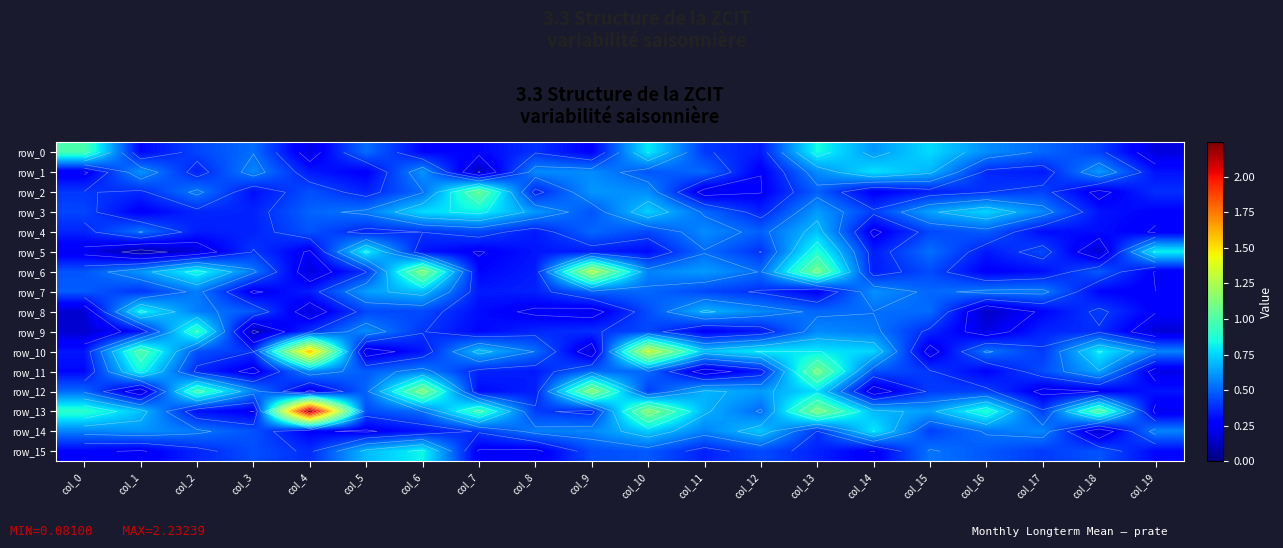

Reading left to right, list all the values displayed in this chart.

row_0: col_0=1.0	col_1=0.3	col_2=0.4	col_3=0.5	col_4=0.2	col_5=0.5	col_6=0.3	col_7=0.3	col_8=0.4	col_9=0.3	col_10=0.8	col_11=0.4	col_12=0.3	col_13=0.8	col_14=0.6	col_15=0.8	col_16=0.6	col_17=0.5	col_18=0.4	col_19=0.2
row_1: col_0=0.2	col_1=0.6	col_2=0.3	col_3=0.6	col_4=0.3	col_5=0.3	col_6=0.6	col_7=0.1	col_8=0.6	col_9=0.6	col_10=0.5	col_11=0.5	col_12=0.3	col_13=0.6	col_14=0.8	col_15=0.7	col_16=0.4	col_17=0.3	col_18=0.6	col_19=0.3
row_2: col_0=0.4	col_1=0.4	col_2=0.6	col_3=0.3	col_4=0.5	col_5=0.4	col_6=0.5	col_7=1.1	col_8=0.4	col_9=0.6	col_10=0.6	col_11=0.2	col_12=0.3	col_13=0.5	col_14=0.3	col_15=0.3	col_16=0.4	col_17=0.4	col_18=0.2	col_19=0.4
row_3: col_0=0.4	col_1=0.3	col_2=0.4	col_3=0.4	col_4=0.5	col_5=0.5	col_6=0.8	col_7=0.8	col_8=0.6	col_9=0.5	col_10=0.7	col_11=0.5	col_12=0.4	col_13=0.6	col_14=0.4	col_15=0.6	col_16=0.8	col_17=0.6	col_18=0.3	col_19=0.3
row_4: col_0=0.4	col_1=0.5	col_2=0.3	col_3=0.4	col_4=0.5	col_5=0.4	col_6=0.4	col_7=0.4	col_8=0.3	col_9=0.5	col_10=0.4	col_11=0.6	col_12=0.5	col_13=0.7	col_14=0.2	col_15=0.4	col_16=0.5	col_17=0.3	col_18=0.3	col_19=0.3
row_5: col_0=0.2	col_1=0.1	col_2=0.2	col_3=0.4	col_4=0.2	col_5=0.8	col_6=0.3	col_7=0.3	col_8=0.3	col_9=0.3	col_10=0.3	col_11=0.5	col_12=0.4	col_13=0.9	col_14=0.3	col_15=0.5	col_16=0.3	col_17=0.4	col_18=0.2	col_19=0.8
row_6: col_0=0.5	col_1=0.6	col_2=0.8	col_3=0.5	col_4=0.2	col_5=0.4	col_6=1.1	col_7=0.3	col_8=0.3	col_9=1.3	col_10=0.6	col_11=0.6	col_12=0.5	col_13=1.1	col_14=0.3	col_15=0.4	col_16=0.3	col_17=0.3	col_18=0.5	col_19=0.3
row_7: col_0=0.5	col_1=0.4	col_2=0.6	col_3=0.2	col_4=0.3	col_5=0.6	col_6=0.7	col_7=0.3	col_8=0.4	col_9=0.5	col_10=0.5	col_11=0.4	col_12=0.4	col_13=0.3	col_14=0.6	col_15=0.5	col_16=0.6	col_17=0.6	col_18=0.3	col_19=0.3
row_8: col_0=0.2	col_1=0.8	col_2=0.6	col_3=0.5	col_4=0.2	col_5=0.4	col_6=0.4	col_7=0.3	col_8=0.2	col_9=0.2	col_10=0.5	col_11=0.7	col_12=0.6	col_13=0.5	col_14=0.5	col_15=0.5	col_16=0.1	col_17=0.3	col_18=0.4	col_19=0.3
row_9: col_0=0.2	col_1=0.3	col_2=0.9	col_3=0.1	col_4=0.4	col_5=0.6	col_6=0.4	col_7=0.3	col_8=0.4	col_9=0.4	col_10=0.4	col_11=0.3	col_12=0.3	col_13=0.6	col_14=0.6	col_15=0.4	col_16=0.2	col_17=0.4	col_18=0.4	col_19=0.2
row_10: col_0=0.3	col_1=1.0	col_2=0.5	col_3=0.4	col_4=1.6	col_5=0.2	col_6=0.3	col_7=0.7	col_8=0.5	col_9=0.2	col_10=1.3	col_11=0.7	col_12=0.8	col_13=0.8	col_14=0.7	col_15=0.2	col_16=0.5	col_17=0.4	col_18=0.8	col_19=0.6
row_11: col_0=0.3	col_1=0.8	col_2=0.4	col_3=0.2	col_4=0.6	col_5=0.5	col_6=0.6	col_7=0.4	col_8=0.3	col_9=0.5	col_10=0.5	col_11=0.2	col_12=0.3	col_13=1.1	col_14=0.5	col_15=0.4	col_16=0.3	col_17=0.5	col_18=0.7	col_19=0.2
row_12: col_0=0.5	col_1=0.2	col_2=1.0	col_3=0.6	col_4=0.2	col_5=0.5	col_6=1.1	col_7=0.3	col_8=0.3	col_9=1.2	col_10=0.4	col_11=0.7	col_12=0.6	col_13=0.8	col_14=0.2	col_15=0.4	col_16=0.4	col_17=0.2	col_18=0.3	col_19=0.3
row_13: col_0=0.9	col_1=0.7	col_2=0.3	col_3=0.3	col_4=2.2	col_5=0.4	col_6=0.5	col_7=1.0	col_8=0.4	col_9=0.4	col_10=1.2	col_11=0.7	col_12=0.5	col_13=1.1	col_14=0.7	col_15=0.6	col_16=0.9	col_17=0.4	col_18=1.0	col_19=0.2
row_14: col_0=0.6	col_1=0.6	col_2=0.5	col_3=0.5	col_4=0.3	col_5=0.2	col_6=0.3	col_7=0.4	col_8=0.6	col_9=0.6	col_10=0.7	col_11=0.6	col_12=0.7	col_13=0.4	col_14=0.8	col_15=0.4	col_16=0.5	col_17=0.6	col_18=0.2	col_19=0.6
row_15: col_0=0.3	col_1=0.3	col_2=0.4	col_3=0.5	col_4=0.4	col_5=0.7	col_6=0.8	col_7=0.2	col_8=0.2	col_9=0.5	col_10=0.5	col_11=0.4	col_12=0.4	col_13=0.4	col_14=0.3	col_15=0.5	col_16=0.5	col_17=0.4	col_18=0.5	col_19=0.3